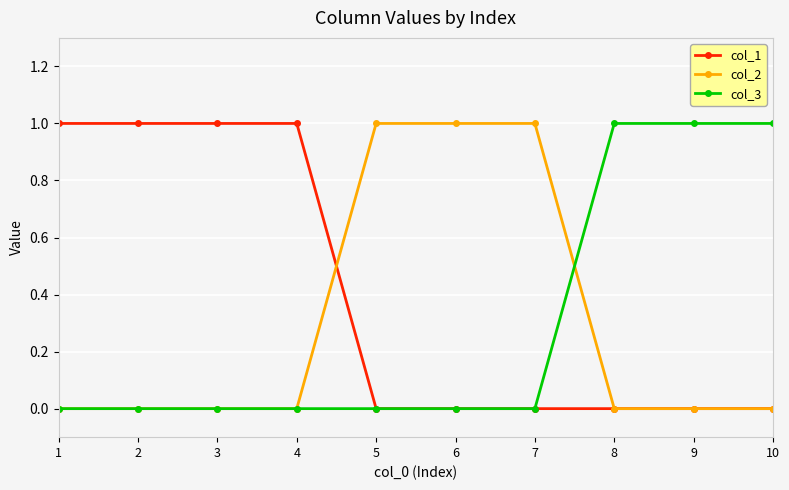

Reading left to right, extract all data points from this chart.

col_1: 1=1	2=1	3=1	4=1	5=0	6=0	7=0	8=0	9=0	10=0
col_2: 1=0	2=0	3=0	4=0	5=1	6=1	7=1	8=0	9=0	10=0
col_3: 1=0	2=0	3=0	4=0	5=0	6=0	7=0	8=1	9=1	10=1